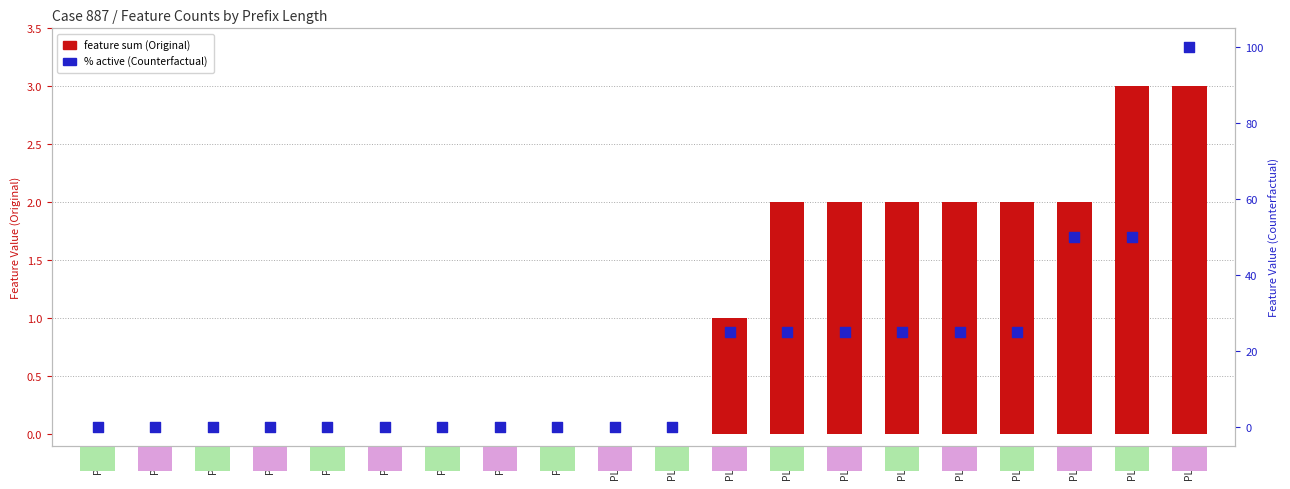

What are all the series names shown in the legend?

feature sum (Original), % active (Counterfactual)